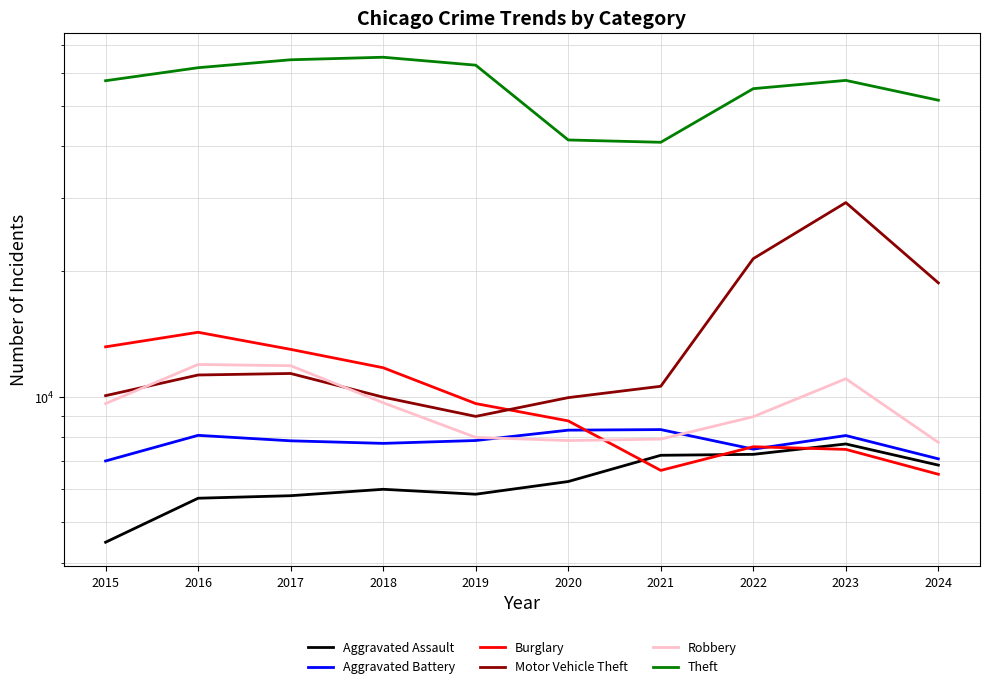

At which label does Aggravated Assault first exceed 6265?

2021